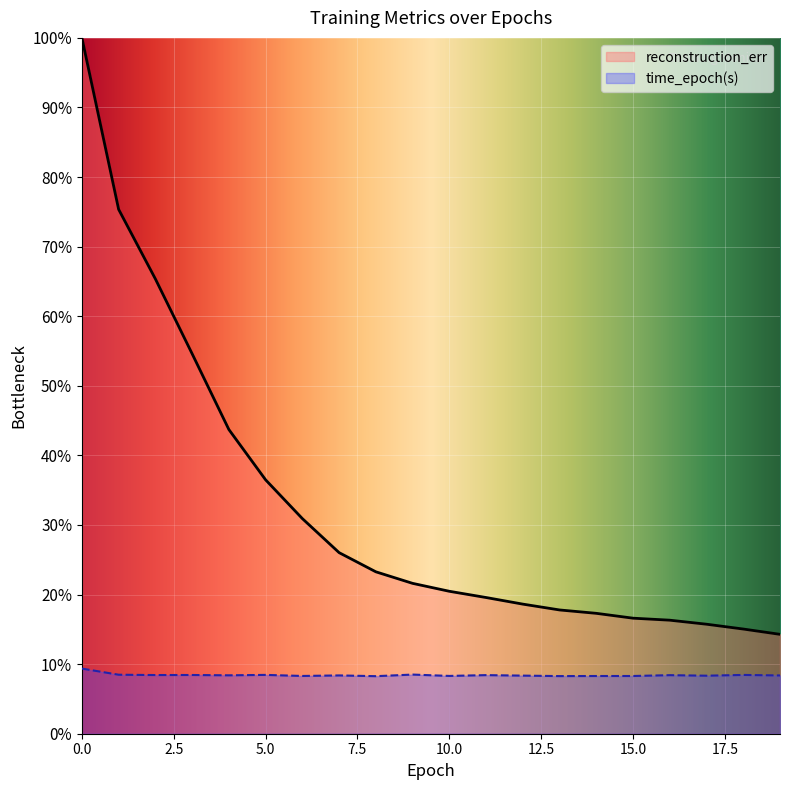

What are all the series names shown in the legend?

reconstruction_err, time_epoch(s)